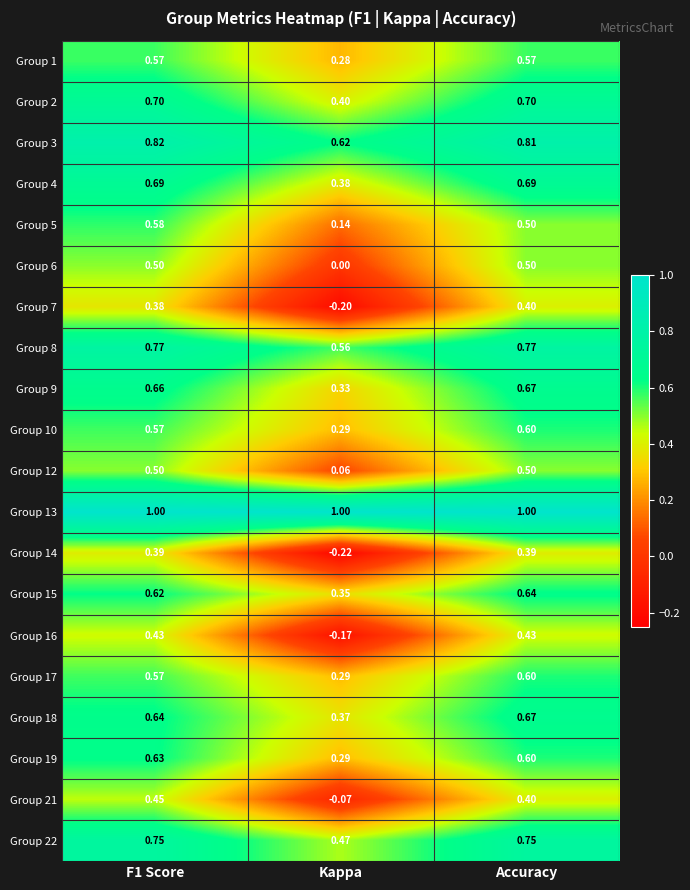

Which series has the largest range (max minus min)?

Group 14